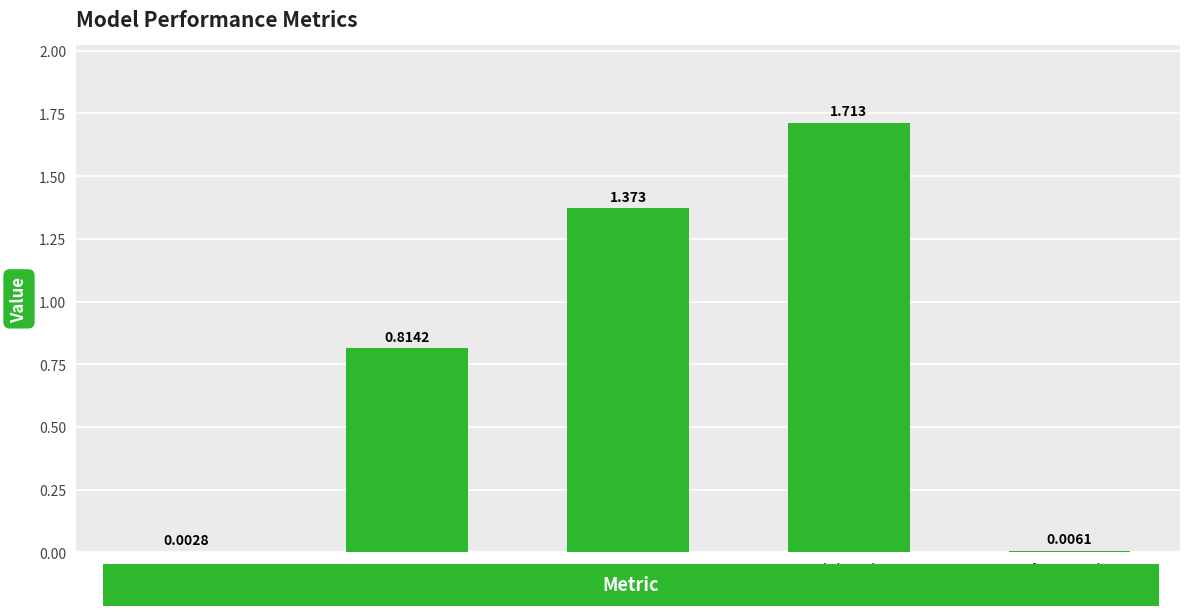

Which label corresponds to the largest value in the chart?

Training Time